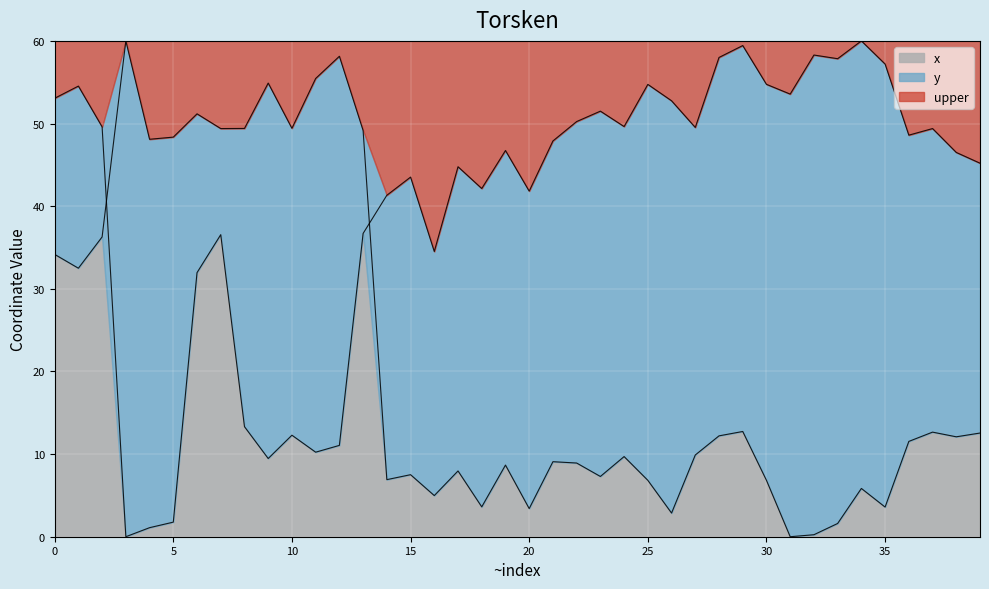

The value of y at 39 is 12.5. True or false?

True